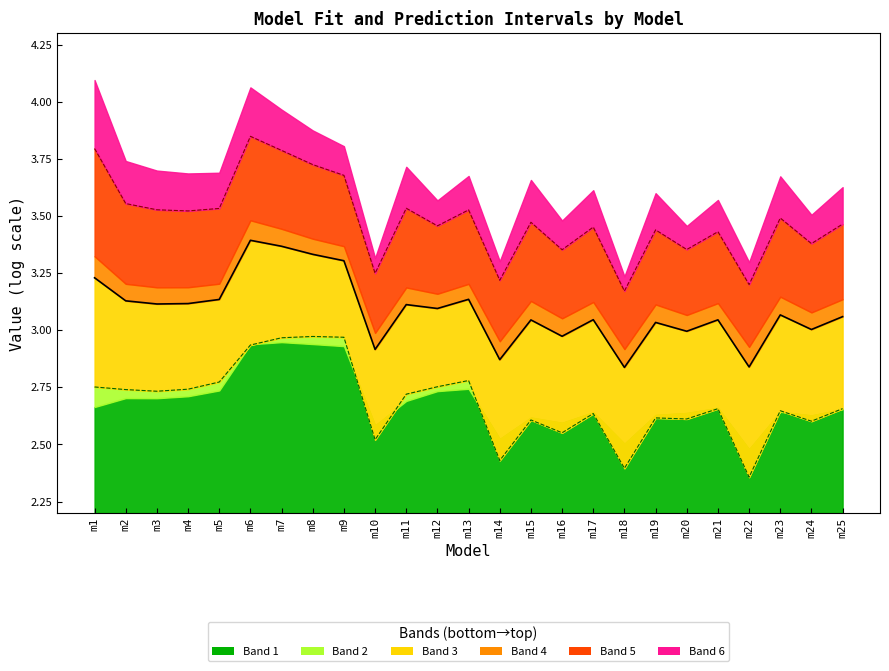

At which label does fit_UPI reach its peak?

m6